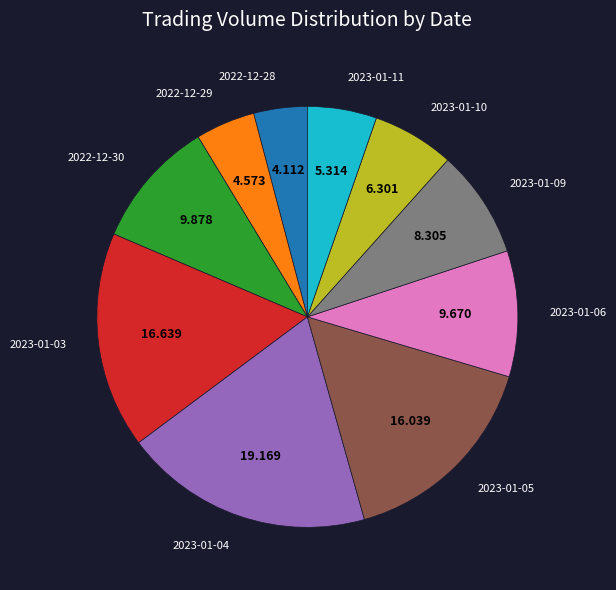

How many slices are in this pie chart?

10